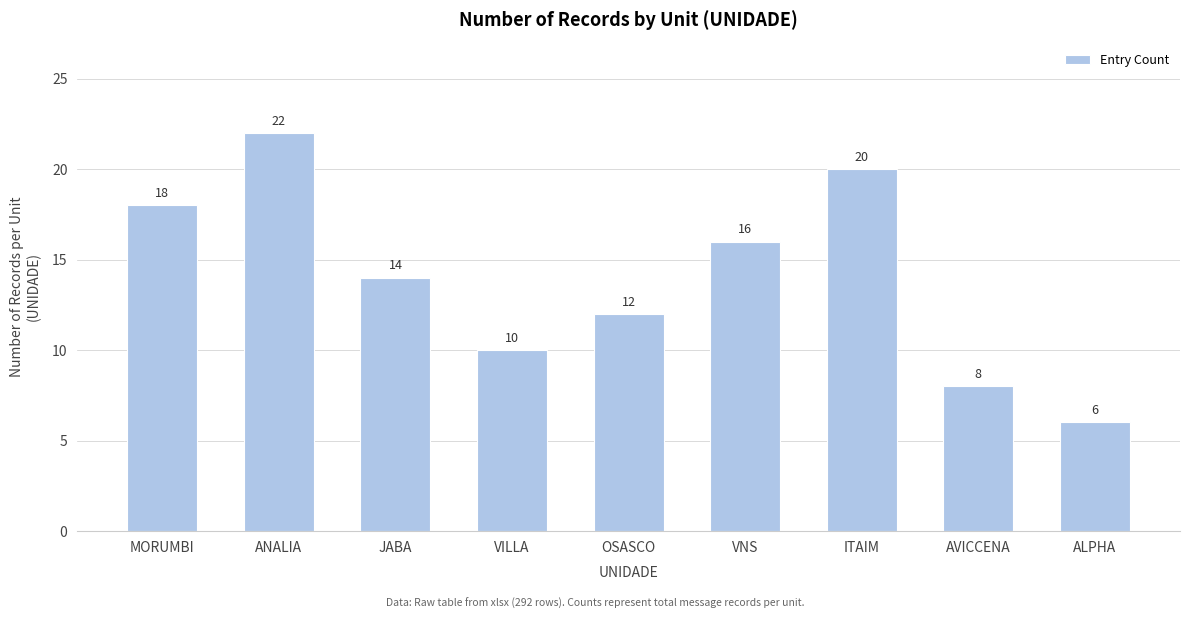

What is the value of the 3rd bar from the left?

14